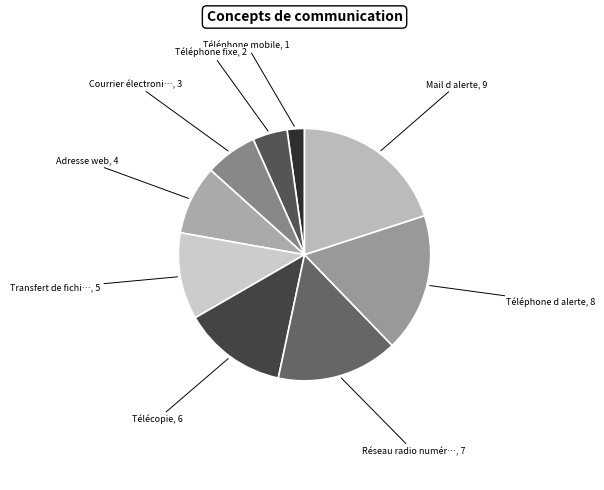

To the nearest percent, what is the average slice percentage?

11%